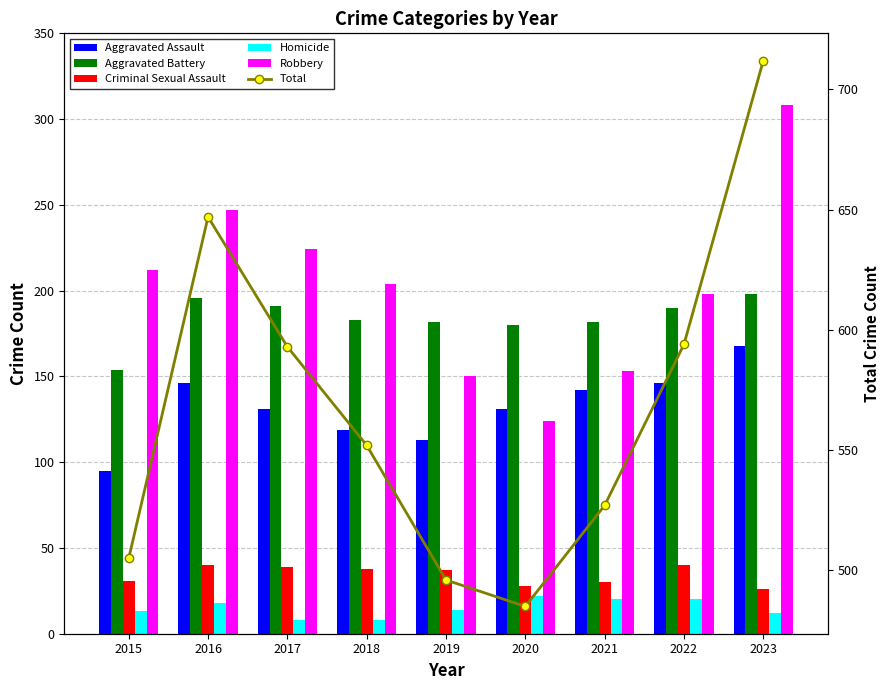

Reading left to right, what are all the values shown in this chart?

Aggravated Assault: 95	146	131	119	113	131	142	146	168
Aggravated Battery: 154	196	191	183	182	180	182	190	198
Criminal Sexual Assault: 31	40	39	38	37	28	30	40	26
Homicide: 13	18	8	8	14	22	20	20	12
Robbery: 212	247	224	204	150	124	153	198	308
Total: 505	647	593	552	496	485	527	594	712